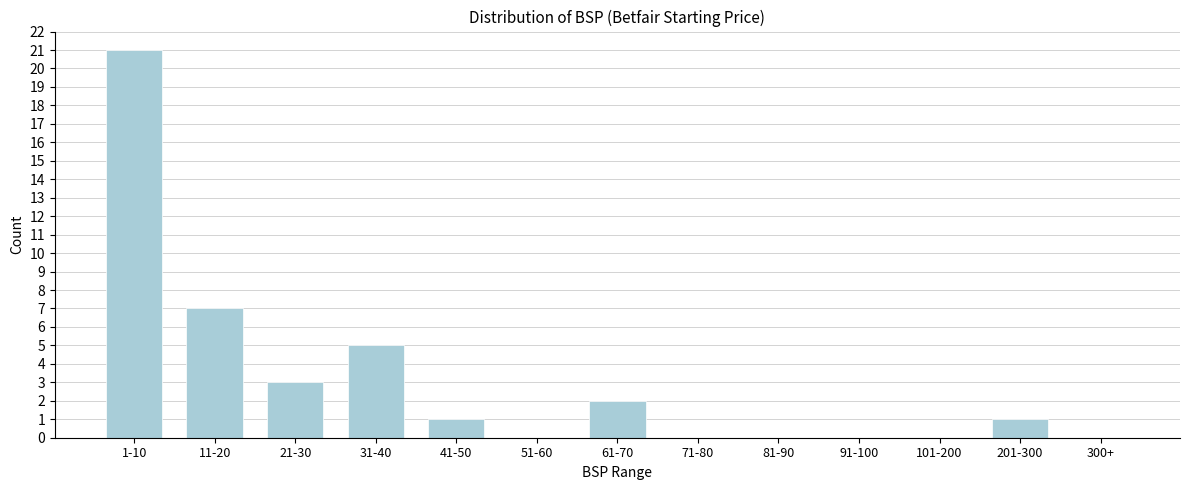

Reading right to left, what are all the values shown in this chart?

300+=0	201-300=1	101-200=0	91-100=0	81-90=0	71-80=0	61-70=2	51-60=0	41-50=1	31-40=5	21-30=3	11-20=7	1-10=21